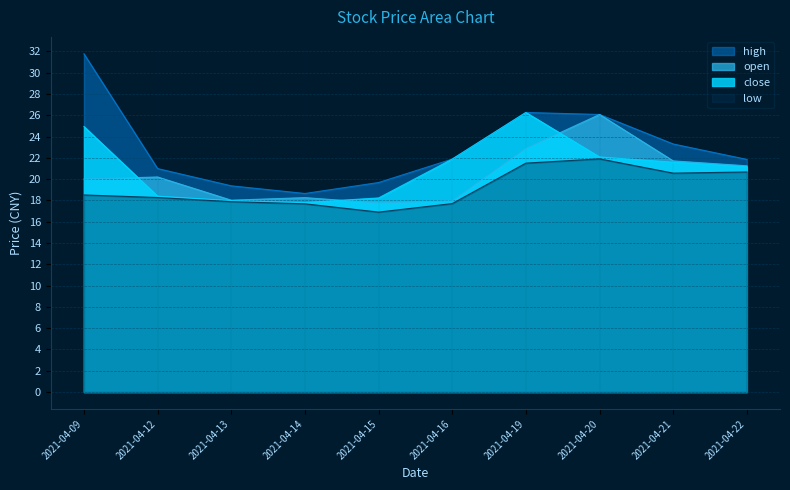

Which category has the lowest value across all series?

2021-04-15